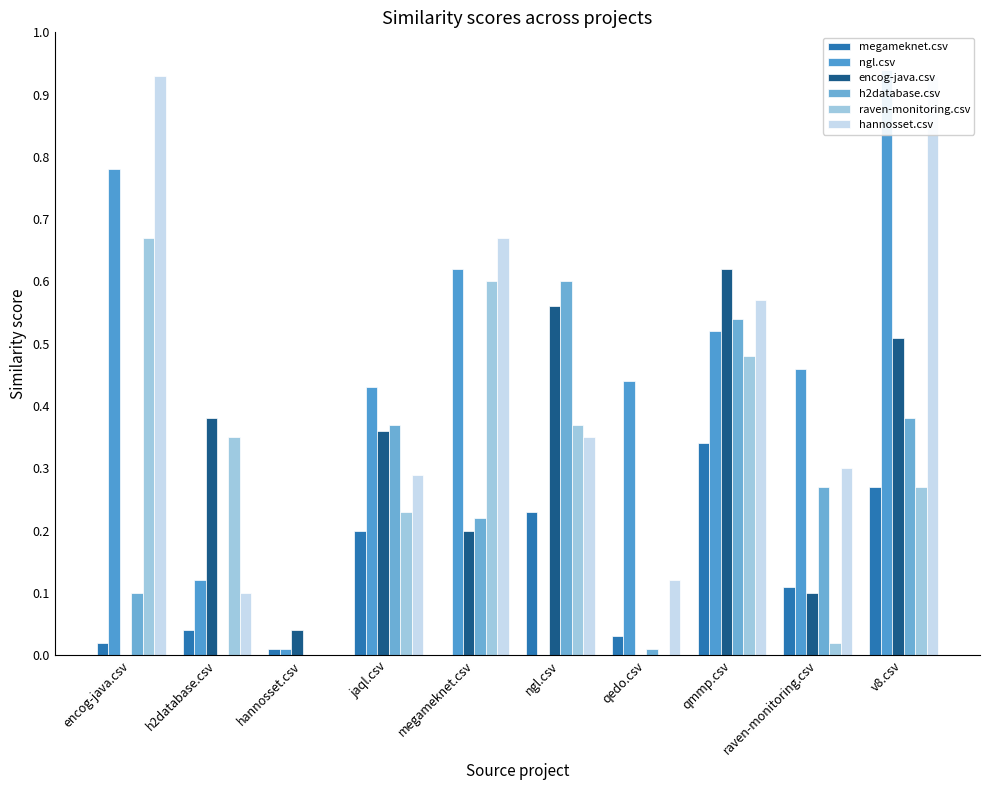

What is the difference between the maximum and minimum values in the ngl.csv series?

0.9